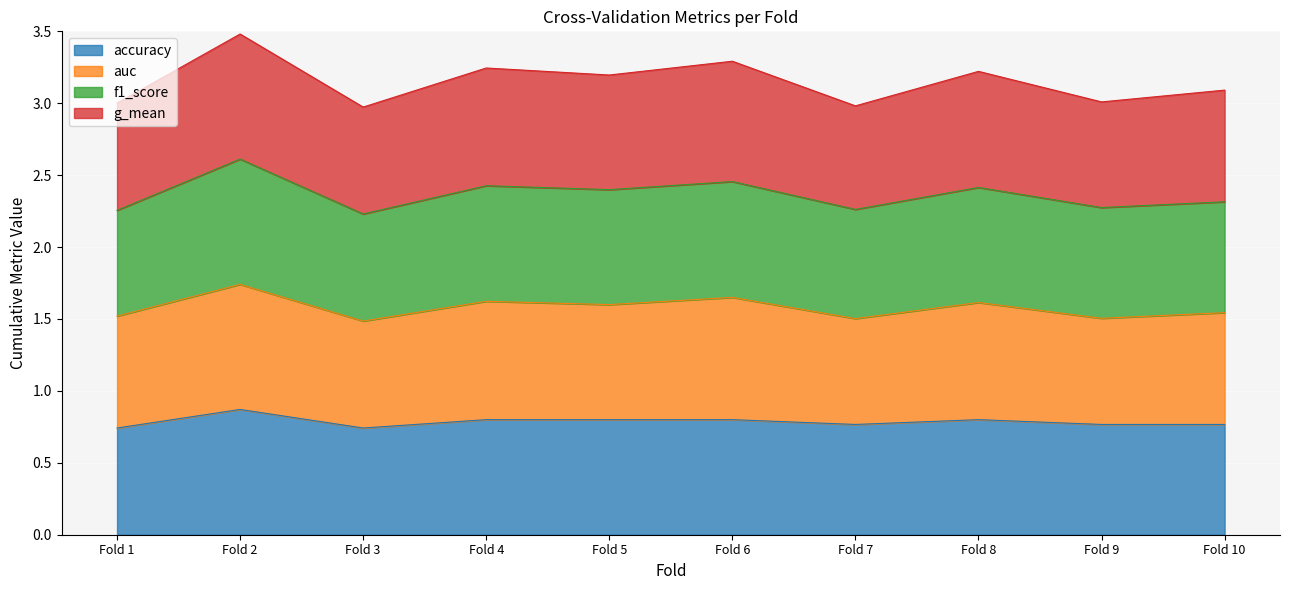

What is the smallest value displayed?

0.7